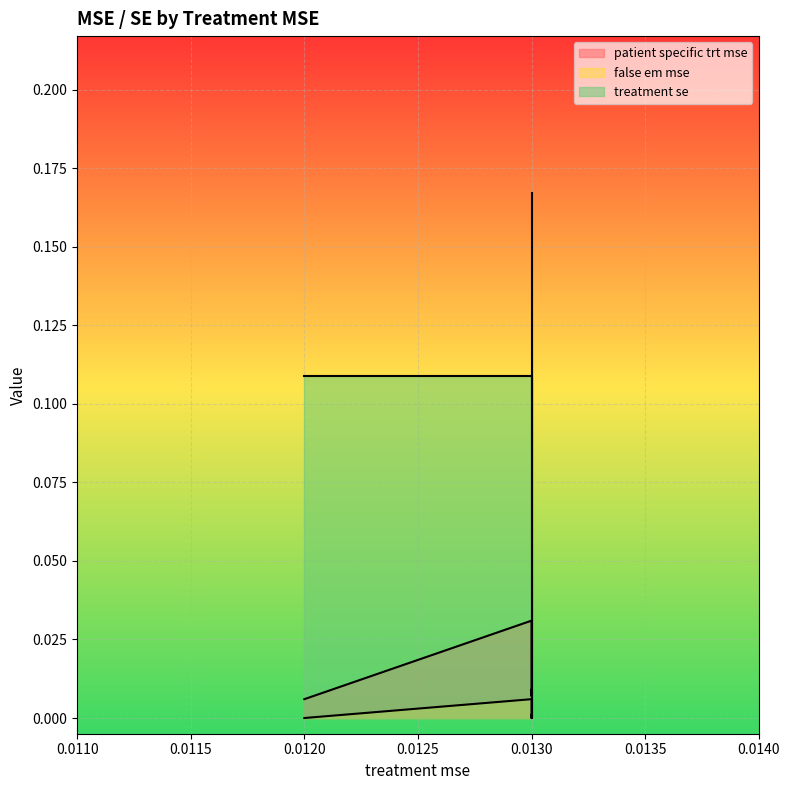

At which category does patient specific trt mse reach its first local valley?

0.013